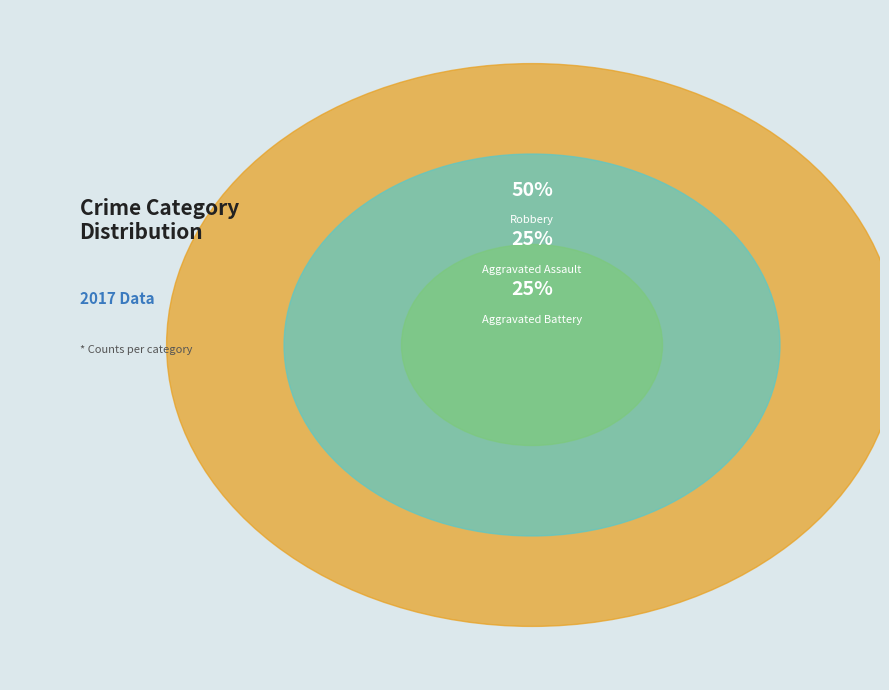

Do Robbery and Criminal Sexual Assault together represent more than half of the pie?

No